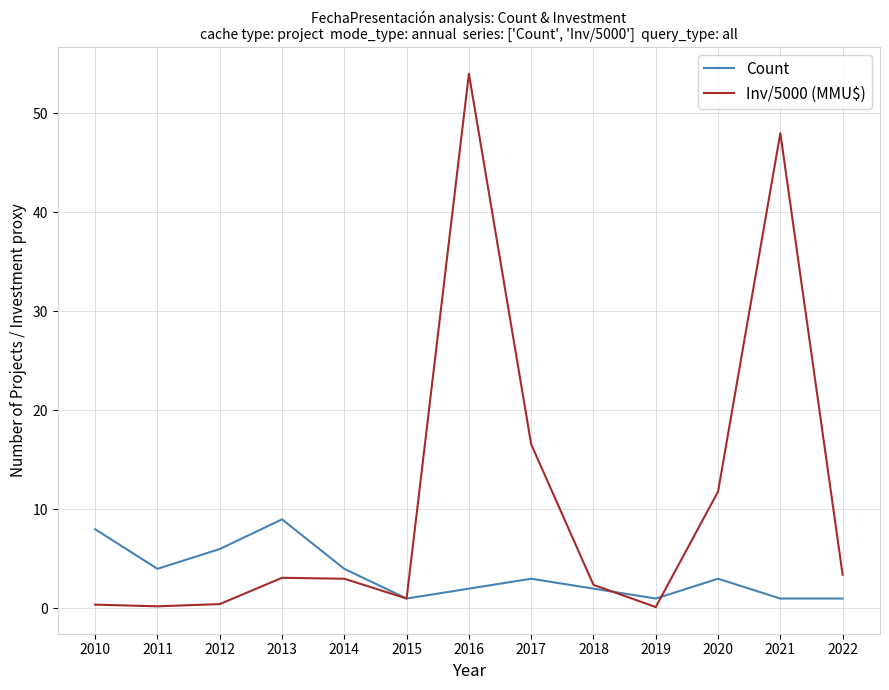

Rank the series by their average value, from lowest to highest.

Count, Inv/5000 (MMU$)